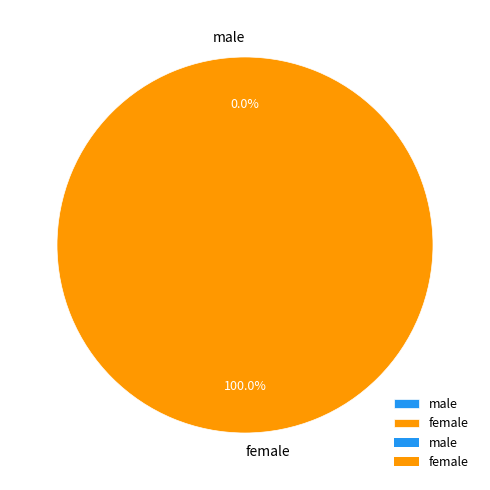

Rank the categories by value from lowest to highest.

male, female